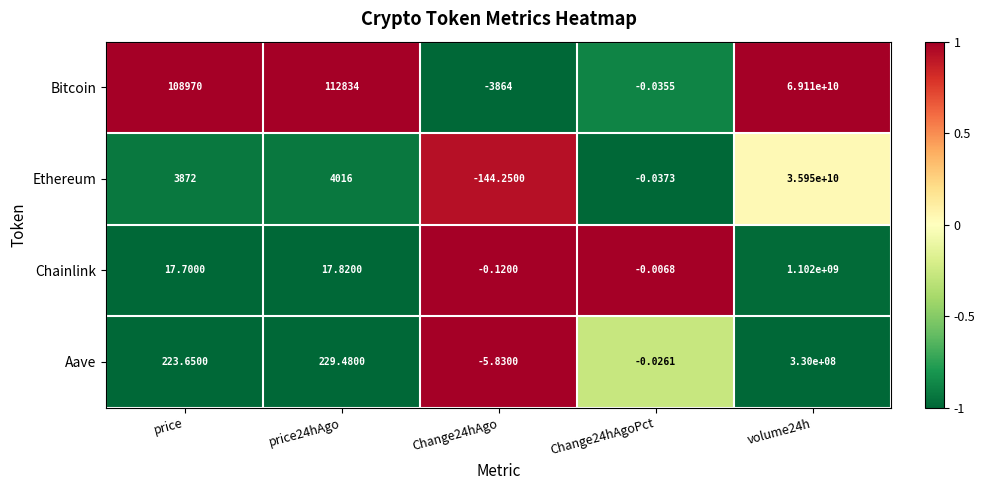

Count the number of categories in the chart.

5